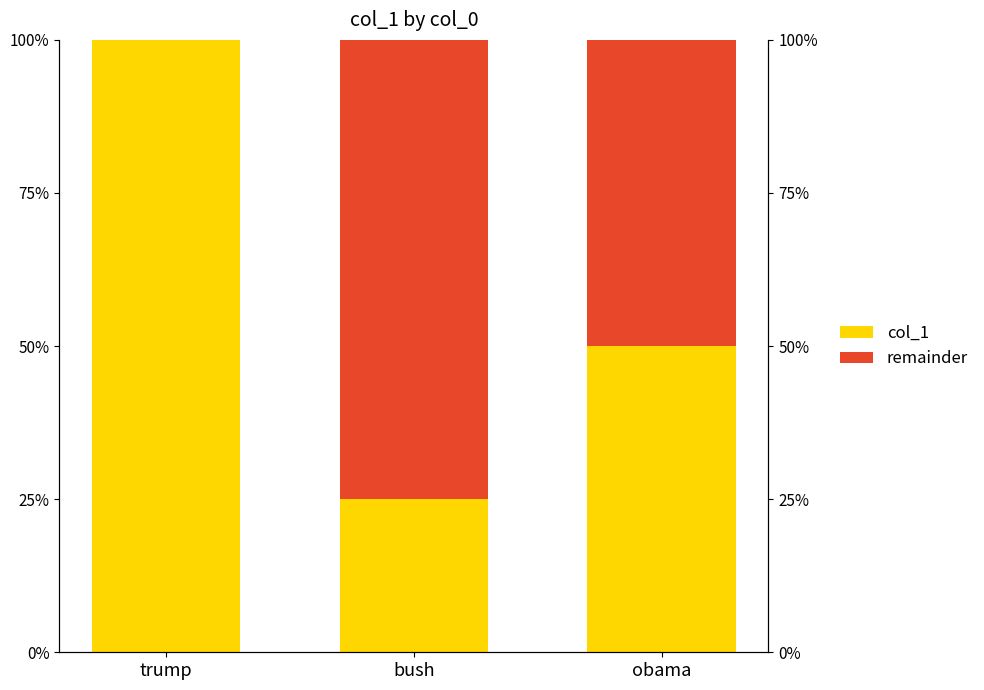

What is the value of the col_1 bar at the 3rd from the left?

50